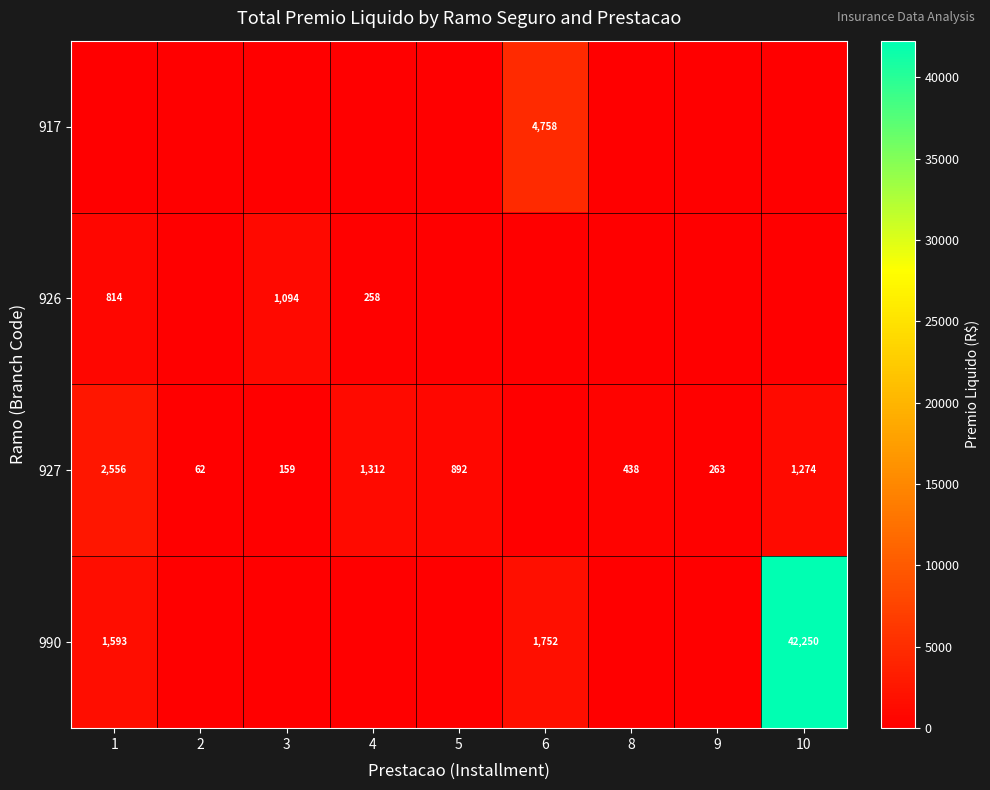

At which category does the chart reach its minimum across all series?

1